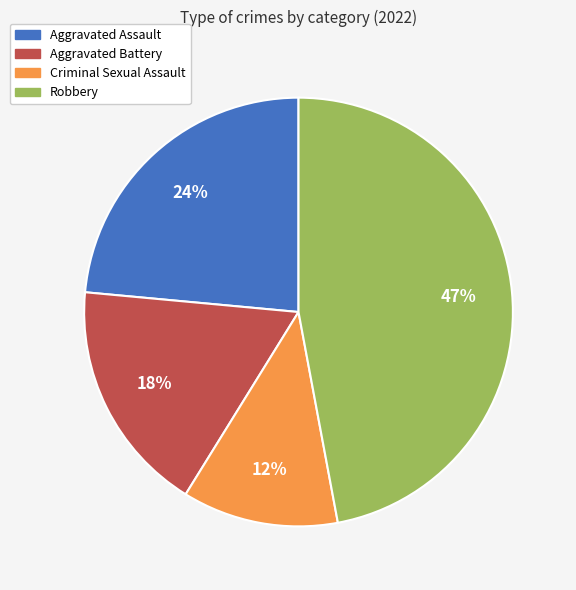

To the nearest percent, what portion does Aggravated Battery represent?

18%